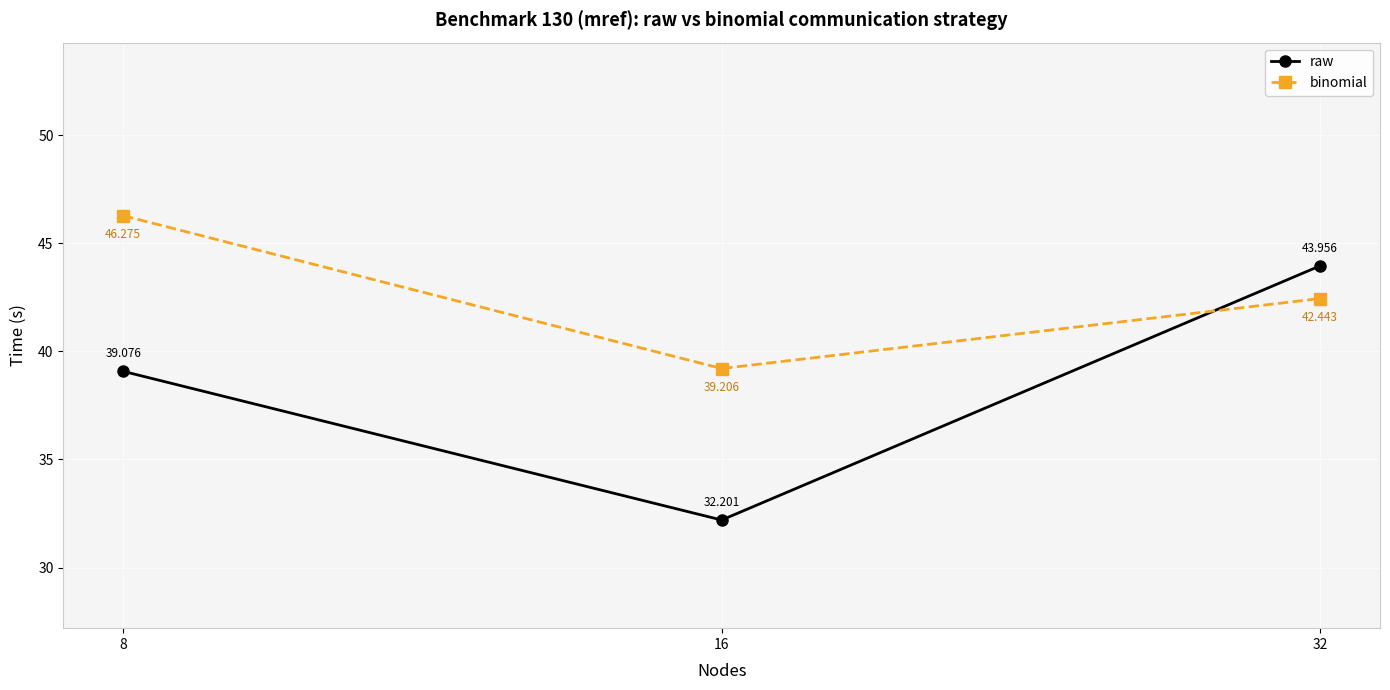

At which category is the sum across all series the highest?

32